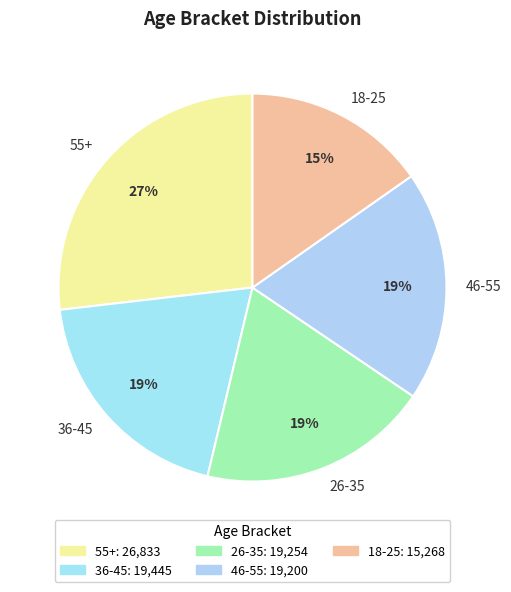

How many segments does this pie chart have?

5